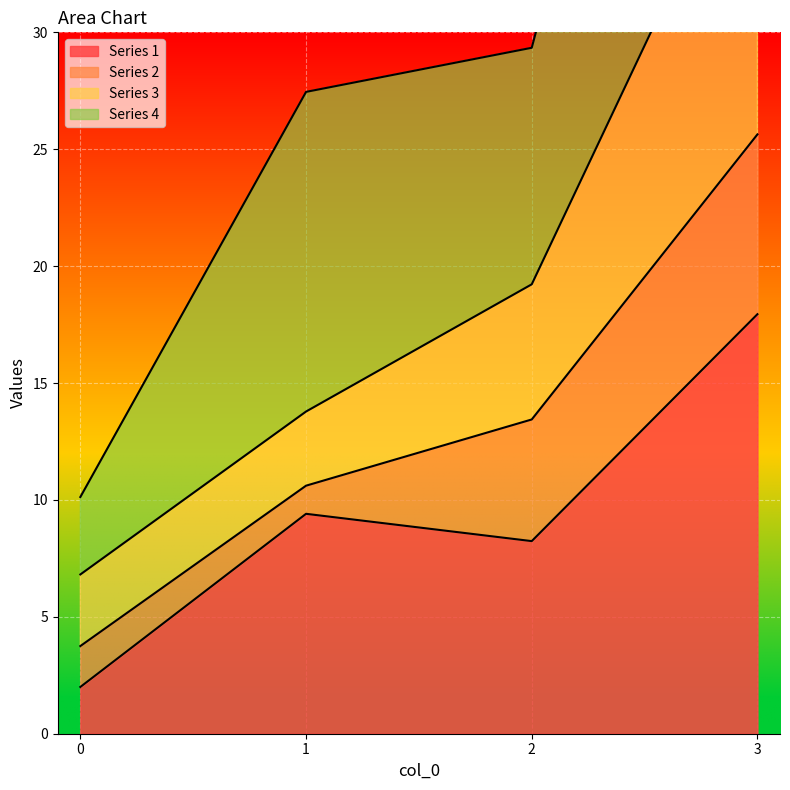

At which category does Series 1 reach its first local valley?

2